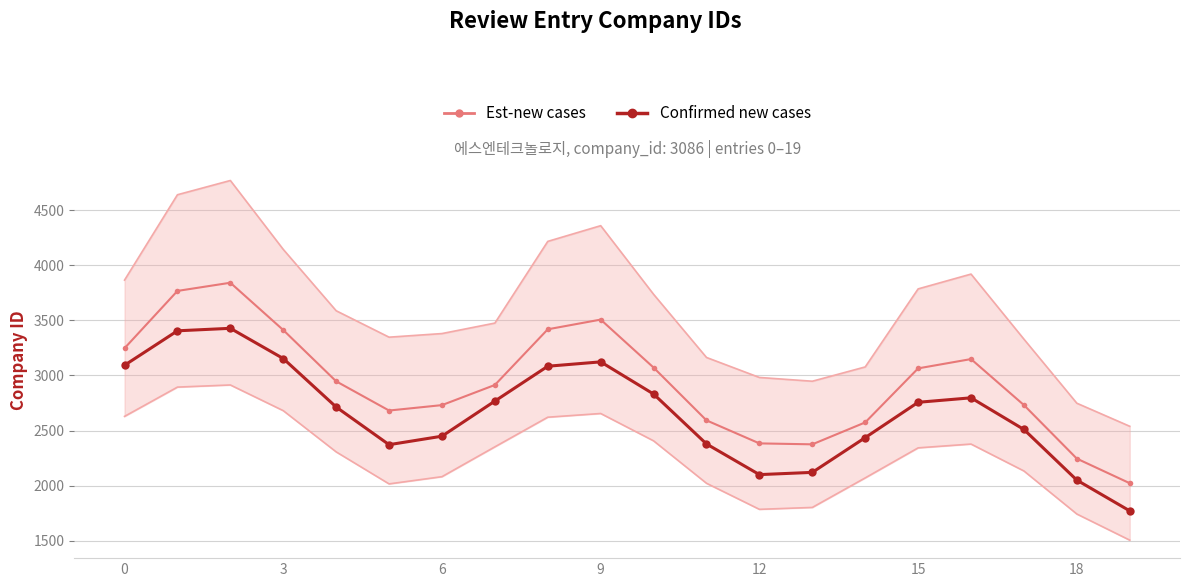

True or false: there are more than 2 points higher than both neighbors.

True